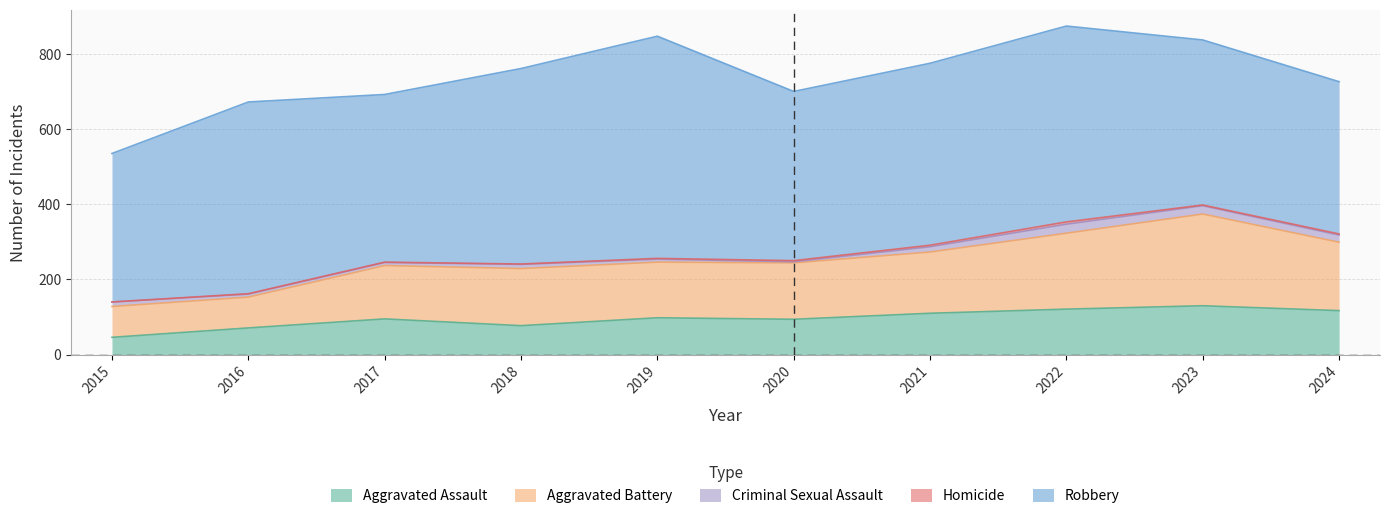

Which series has the largest total across all categories?

Robbery